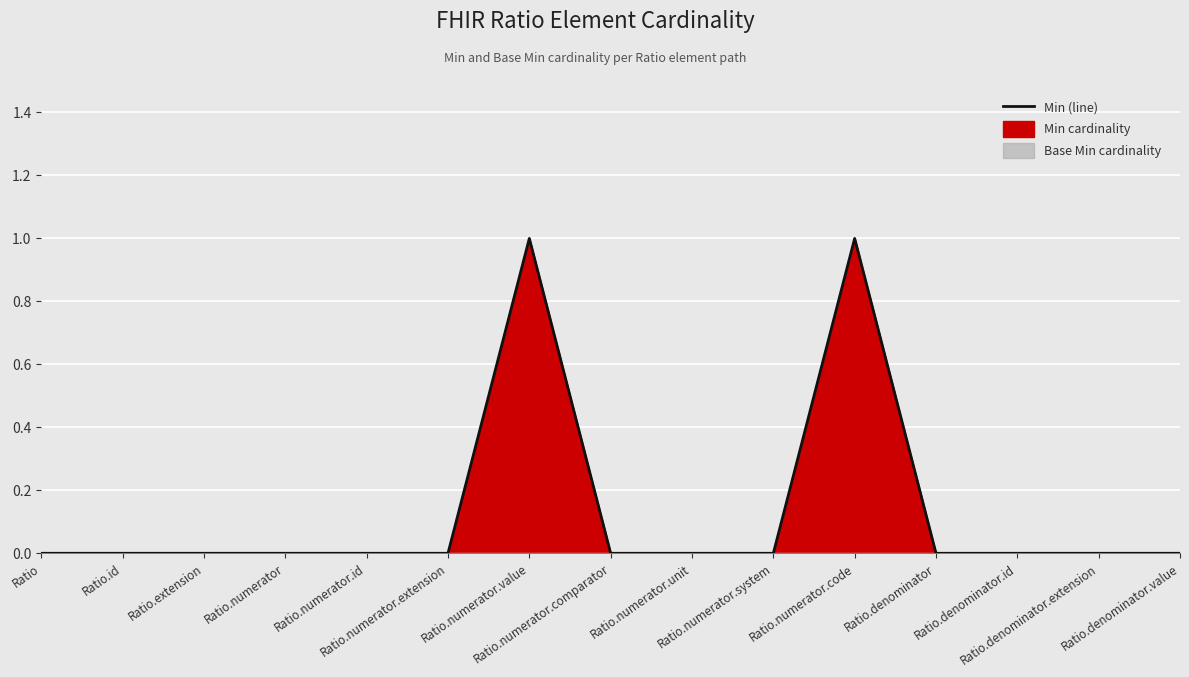

What position from the right is Ratio.numerator.value?

9